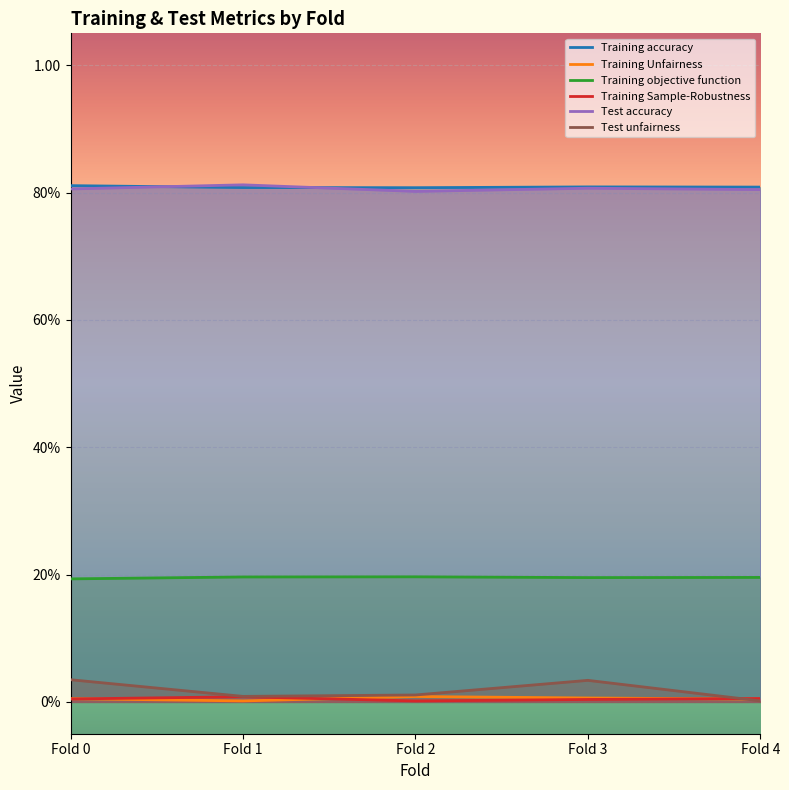

Which label corresponds to the smallest value in the chart?

Fold 2